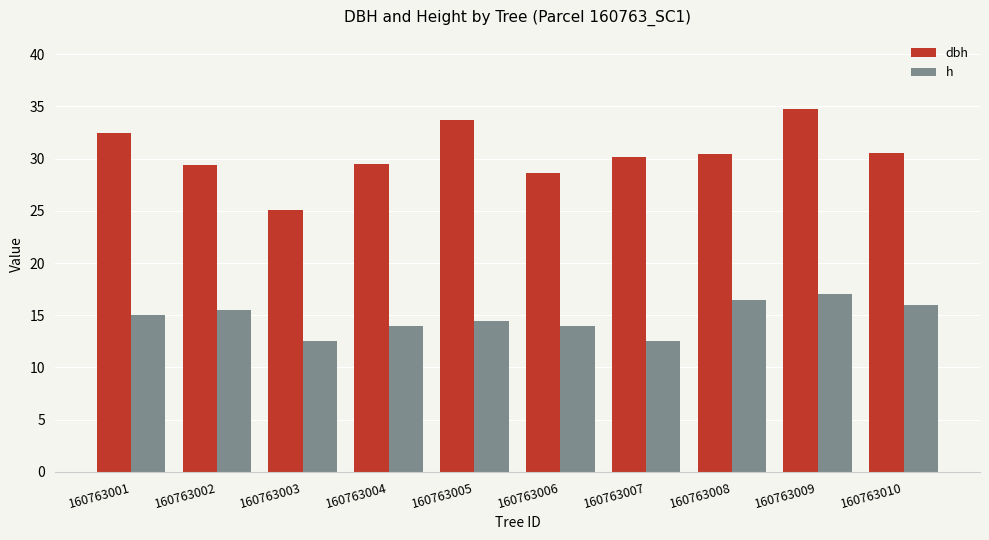

At how many categories does at least one series exceed 20?

10